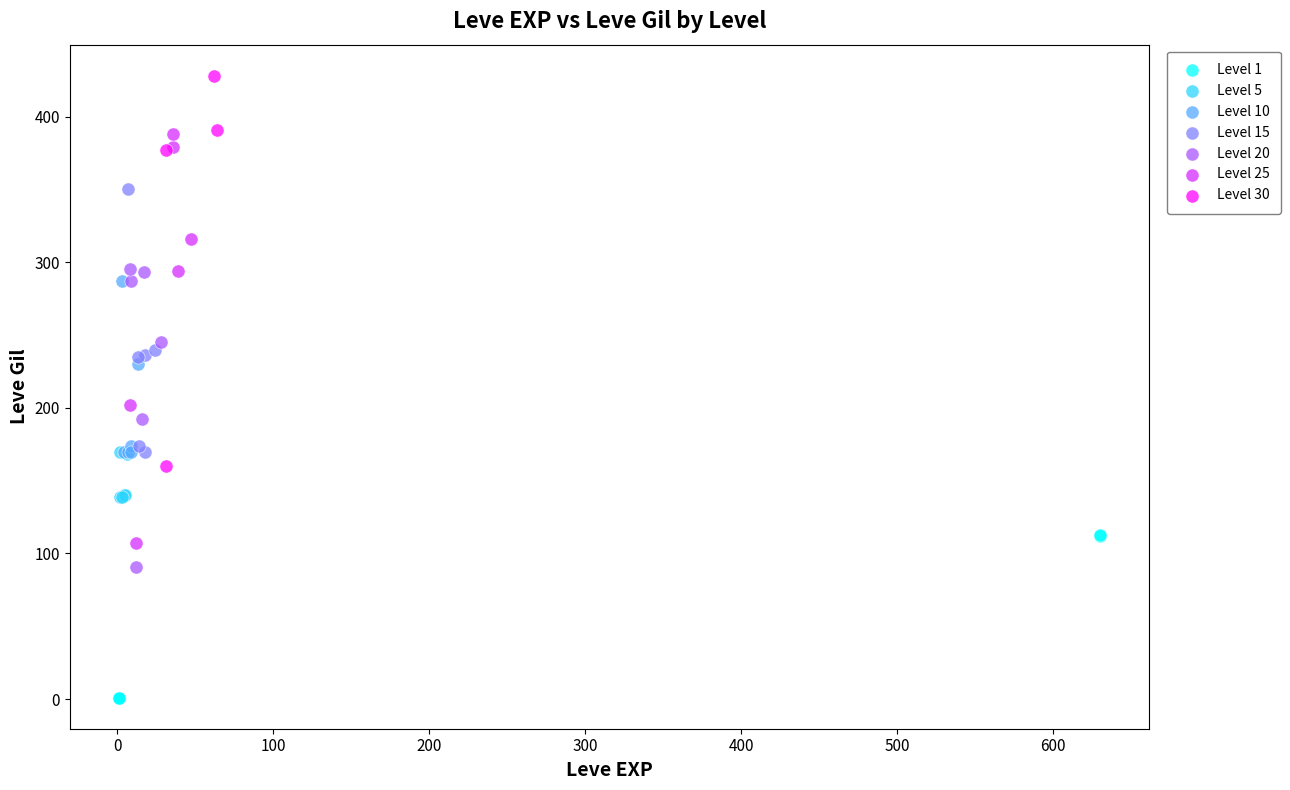

Which series contains the highest Y value?

Level 30